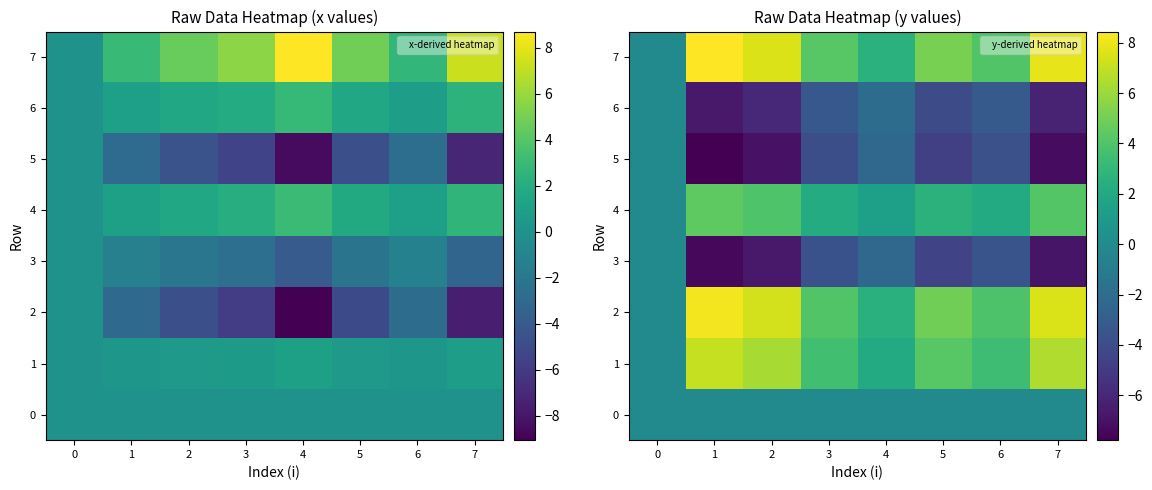

What is the maximum value shown in the chart?

8.4